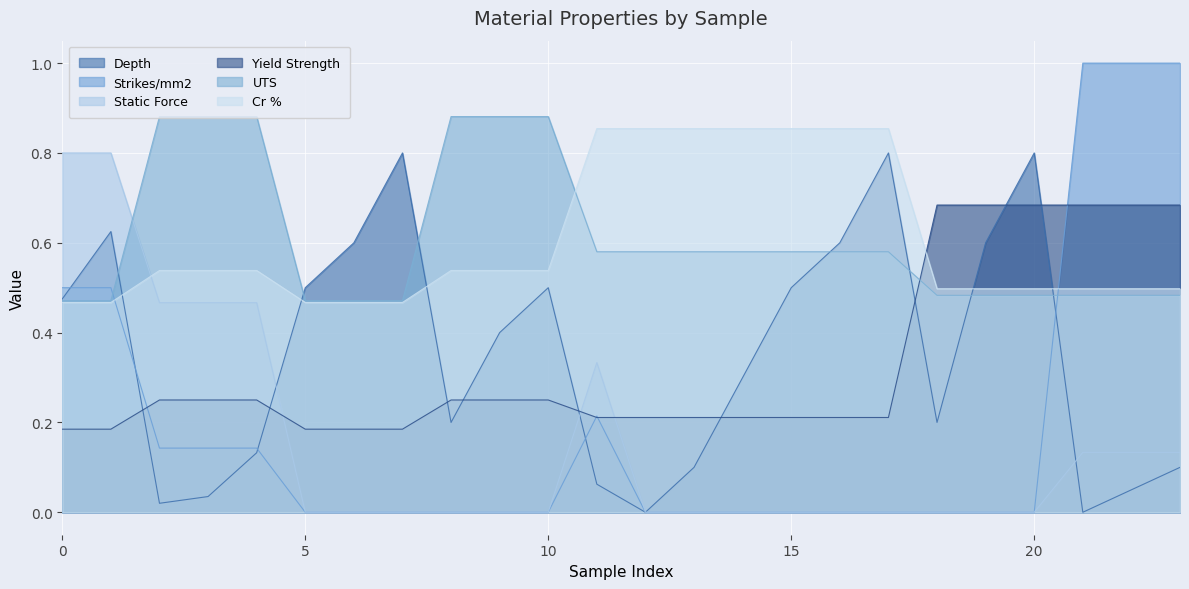

Reading left to right, transcribe all the data shown in this chart.

Depth: 0=0.5	1=0.6	2=0.0	3=0.0	4=0.1	5=0.5	6=0.6	7=0.8	8=0.2	9=0.4	10=0.5	11=0.1	12=0.0	13=0.1	14=0.3	15=0.5	16=0.6	17=0.8	18=0.2	19=0.6	20=0.8	21=0.0	22=0.1	23=0.1
Strikes/mm2: 0=0.5	1=0.5	2=0.1	3=0.1	4=0.1	5=0.0	6=0.0	7=0.0	8=0.0	9=0.0	10=0.0	11=0.2	12=0.0	13=0.0	14=0.0	15=0.0	16=0.0	17=0.0	18=0.0	19=0.0	20=0.0	21=1.0	22=1.0	23=1.0
Static Force: 0=0.8	1=0.8	2=0.5	3=0.5	4=0.5	5=0.0	6=0.0	7=0.0	8=0.0	9=0.0	10=0.0	11=0.3	12=0.0	13=0.0	14=0.0	15=0.0	16=0.0	17=0.0	18=0.0	19=0.0	20=0.0	21=0.1	22=0.1	23=0.1
Yield Strength: 0=0.2	1=0.2	2=0.2	3=0.2	4=0.2	5=0.2	6=0.2	7=0.2	8=0.2	9=0.2	10=0.2	11=0.2	12=0.2	13=0.2	14=0.2	15=0.2	16=0.2	17=0.2	18=0.7	19=0.7	20=0.7	21=0.7	22=0.7	23=0.7
UTS: 0=0.5	1=0.5	2=0.9	3=0.9	4=0.9	5=0.5	6=0.5	7=0.5	8=0.9	9=0.9	10=0.9	11=0.6	12=0.6	13=0.6	14=0.6	15=0.6	16=0.6	17=0.6	18=0.5	19=0.5	20=0.5	21=0.5	22=0.5	23=0.5
Cr %: 0=0.5	1=0.5	2=0.5	3=0.5	4=0.5	5=0.5	6=0.5	7=0.5	8=0.5	9=0.5	10=0.5	11=0.9	12=0.9	13=0.9	14=0.9	15=0.9	16=0.9	17=0.9	18=0.5	19=0.5	20=0.5	21=0.5	22=0.5	23=0.5